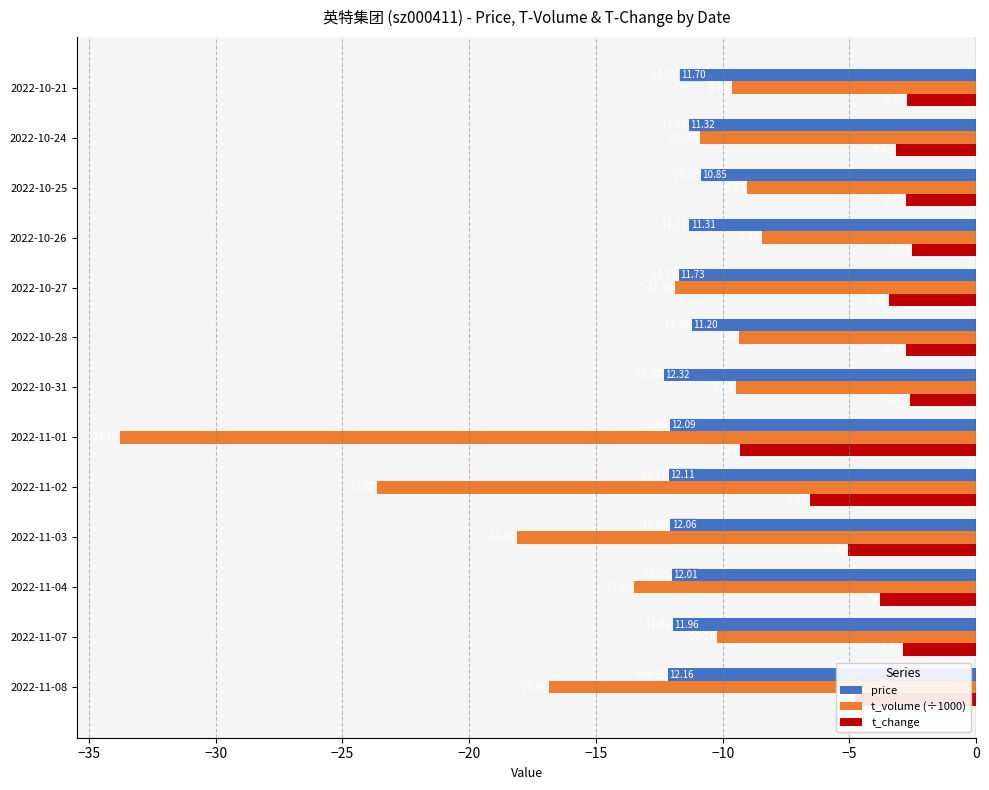

Is the value of price at 2022-10-27 greater than the value of t_volume (÷1000) at 2022-10-27?

Yes